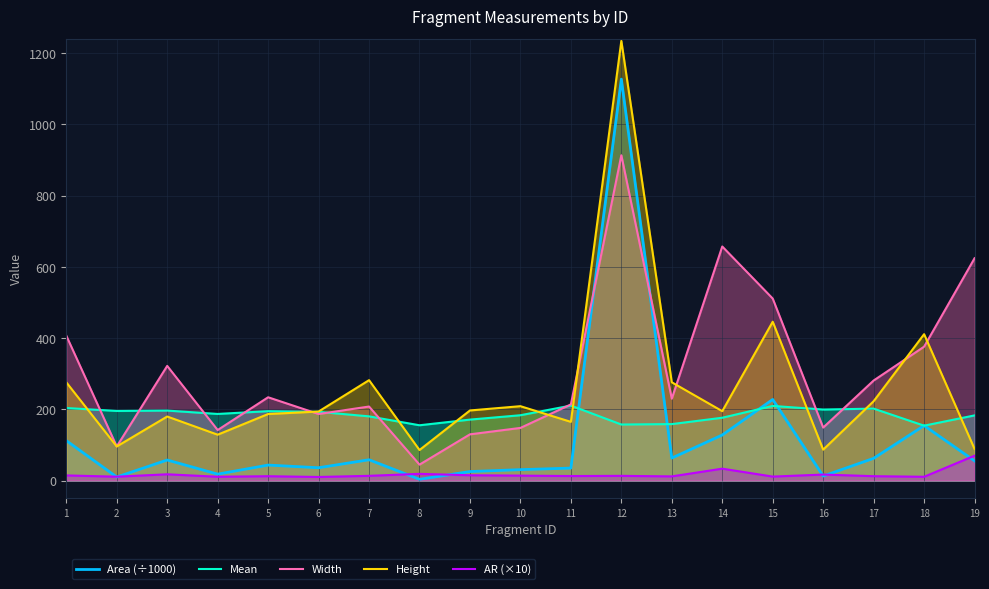

What is the sum of the Mean values at 11 and 19?

393.8